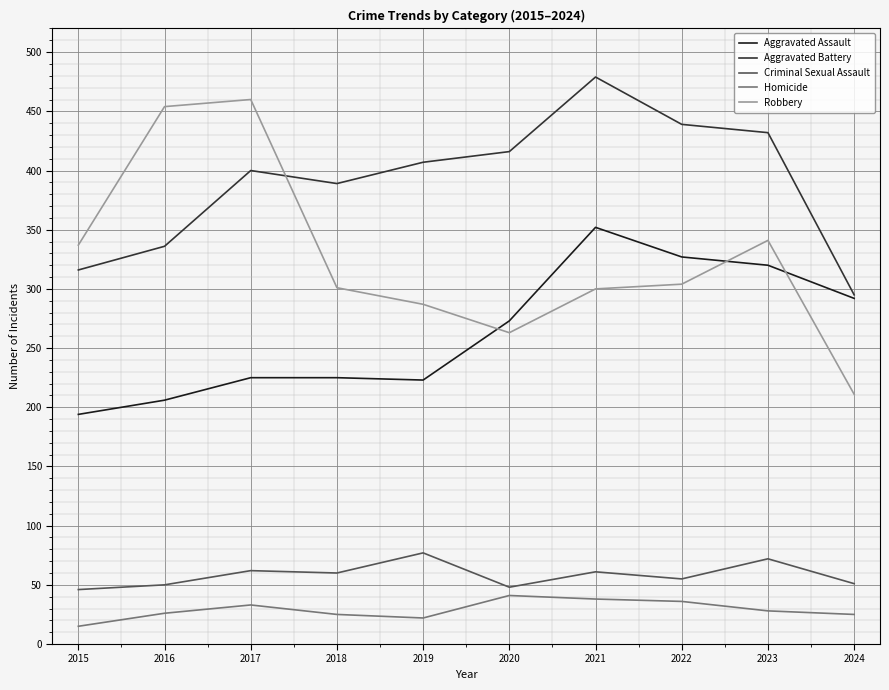

How many lines are shown in the chart?

5